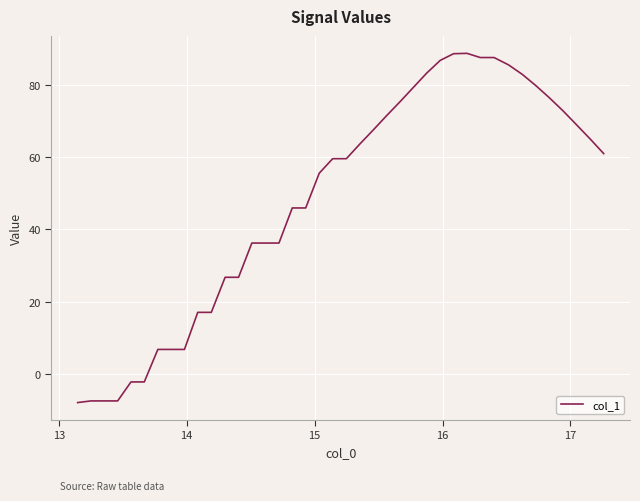

What is the minimum value shown in the chart?

-7.9